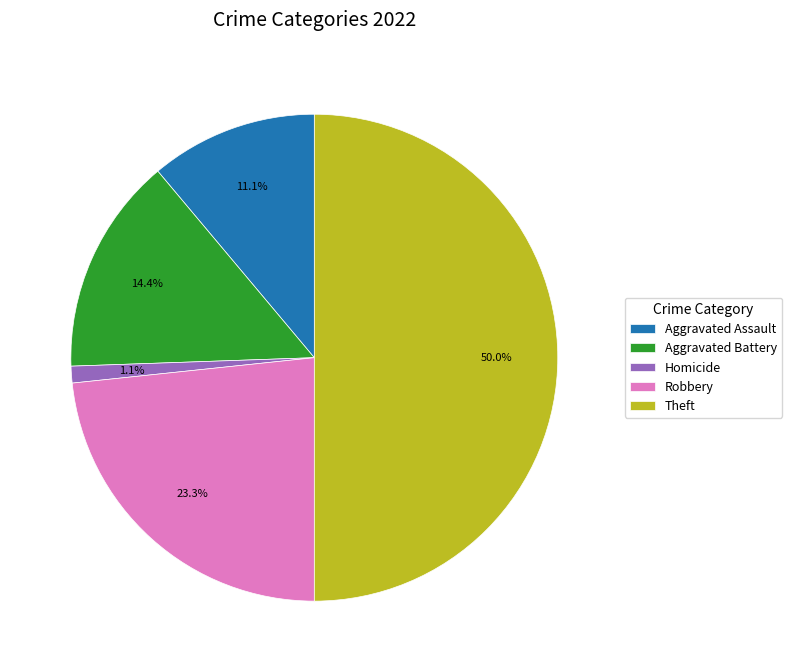

Approximately how many times larger is the value at Aggravated Assault compared to Robbery?

0.5